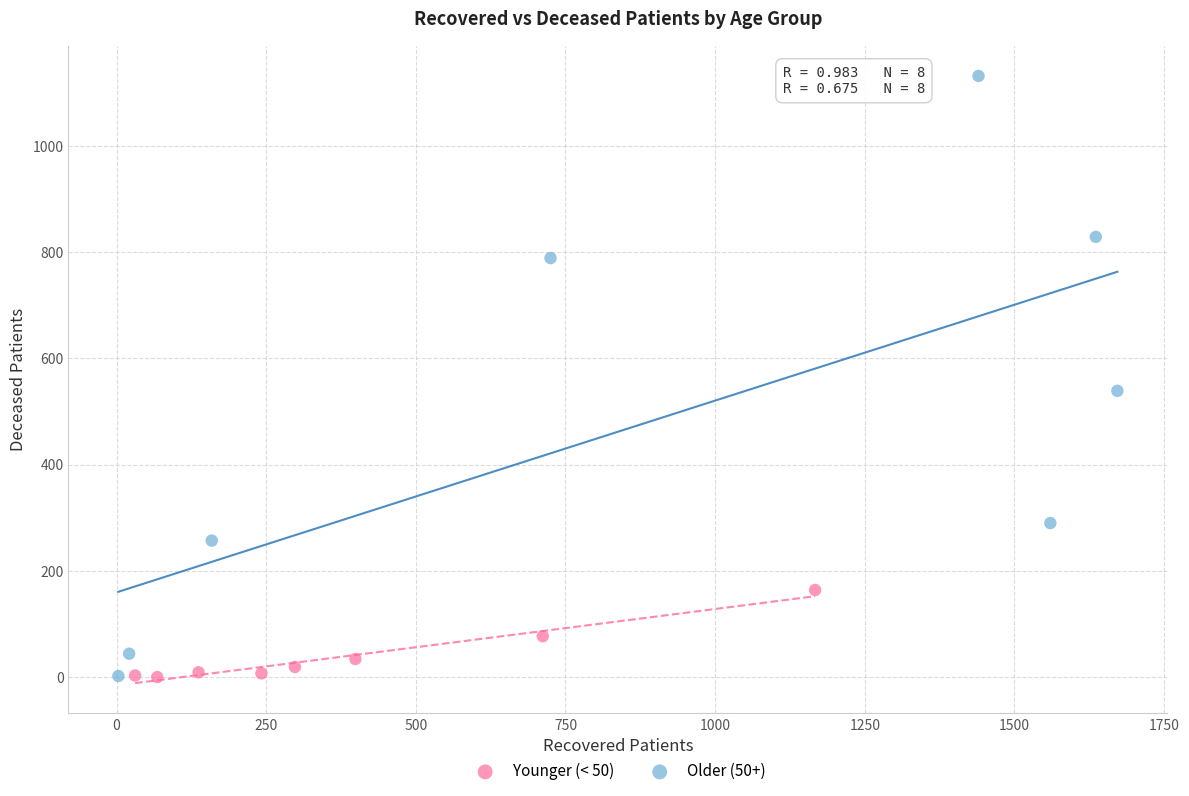

Which series reaches the maximum Y coordinate?

Older (50+)